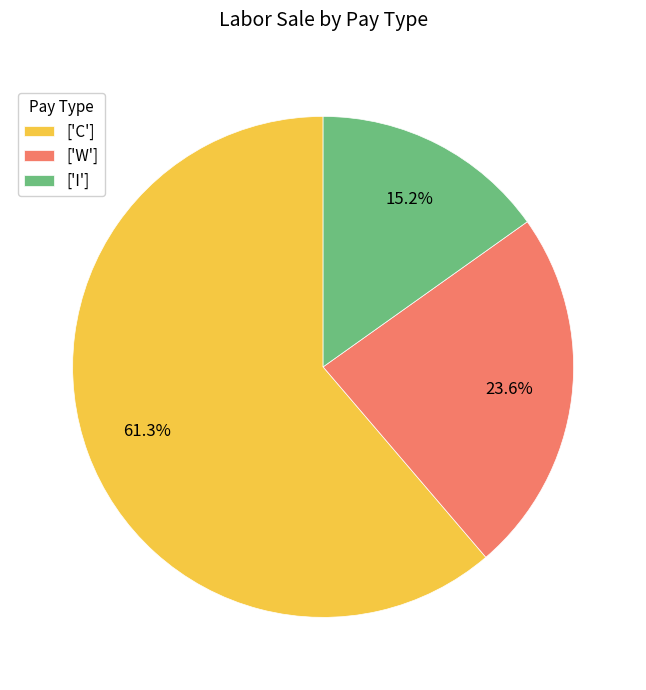

What portion of the pie excludes ['W']?

76.4%